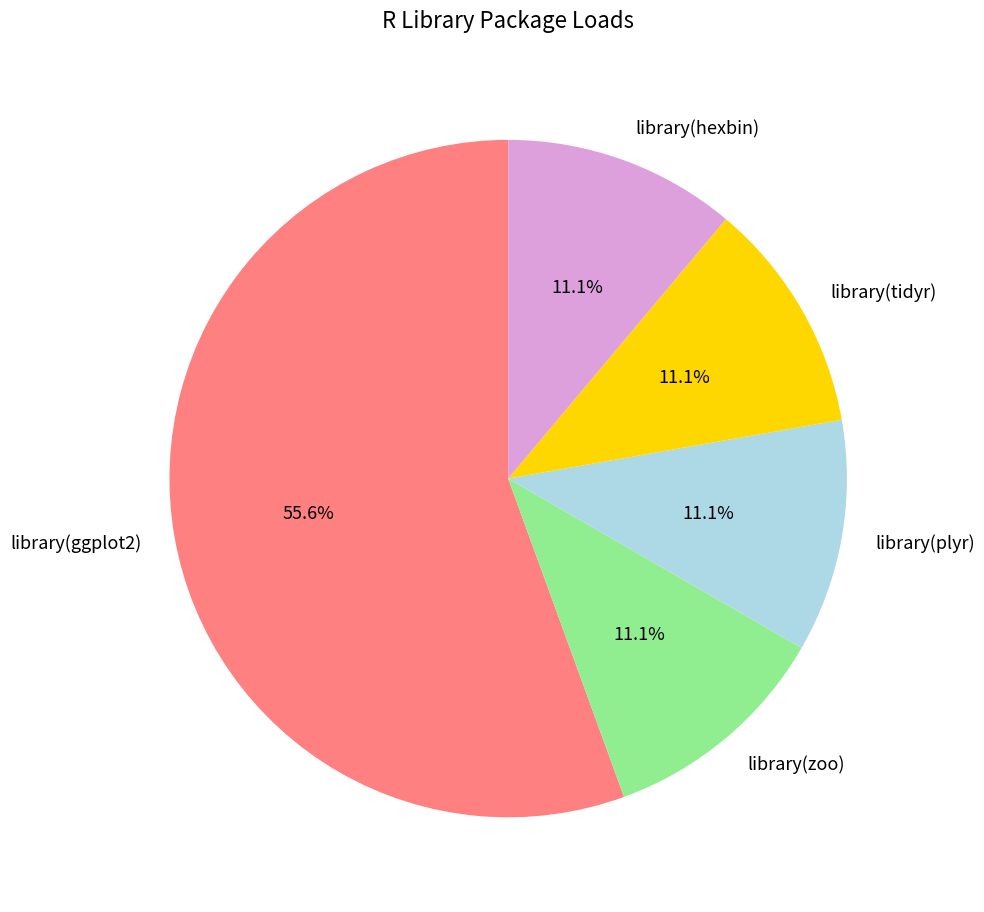

To the nearest percent, what percentage of the pie is library(zoo)?

11%